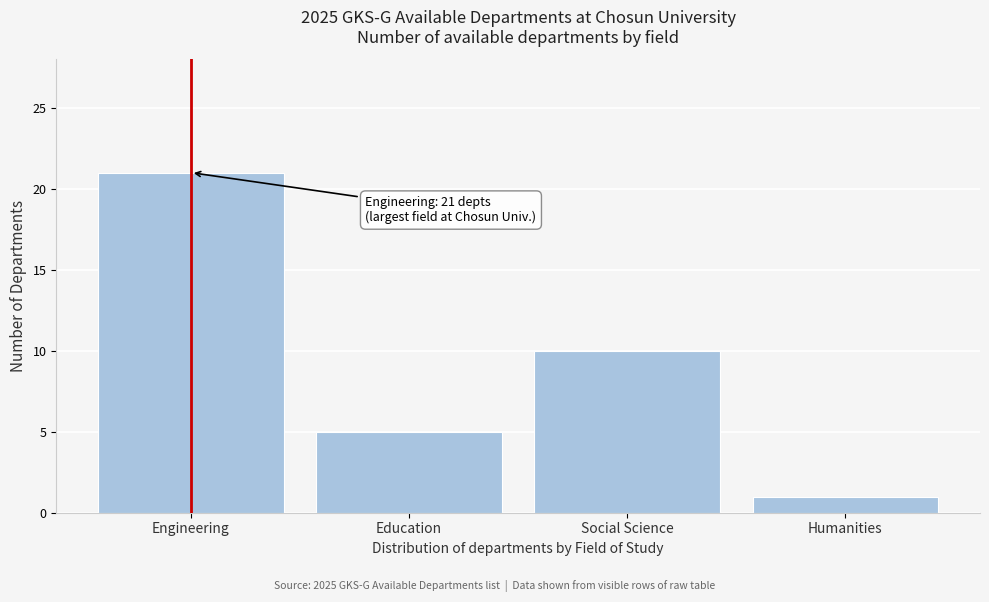

Reading left to right, transcribe all the data shown in this chart.

21	5	10	1